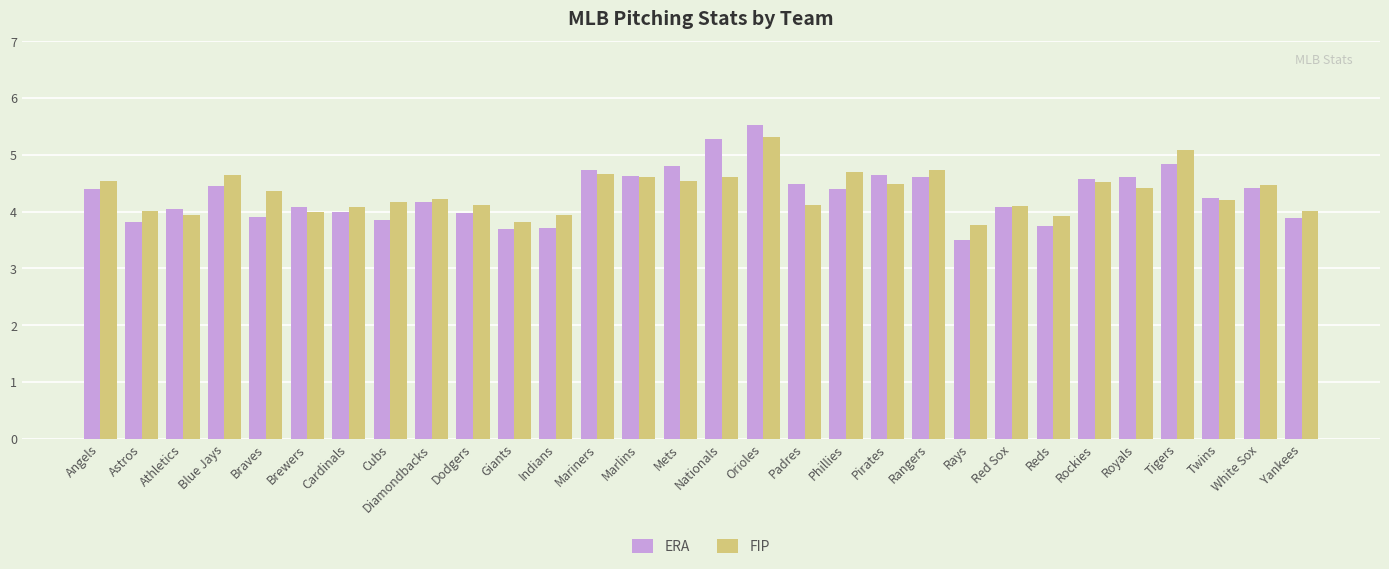

What is the approximate value of FIP at Cardinals?

4.1